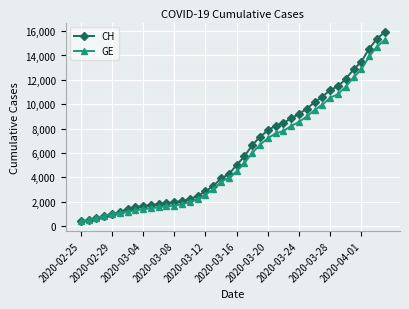

What is the value of the GE point at the 6th from the left?

1083